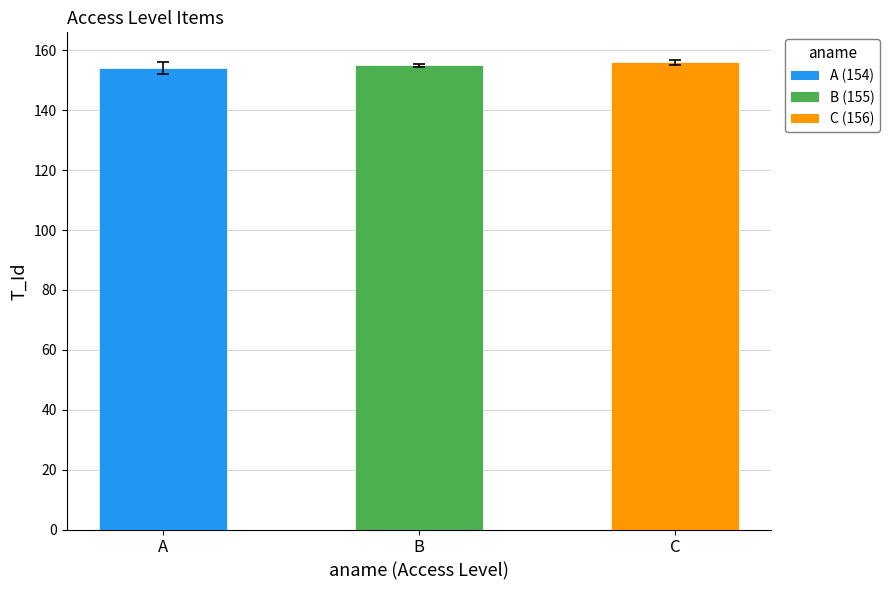

What is the minimum value shown in the chart?

154